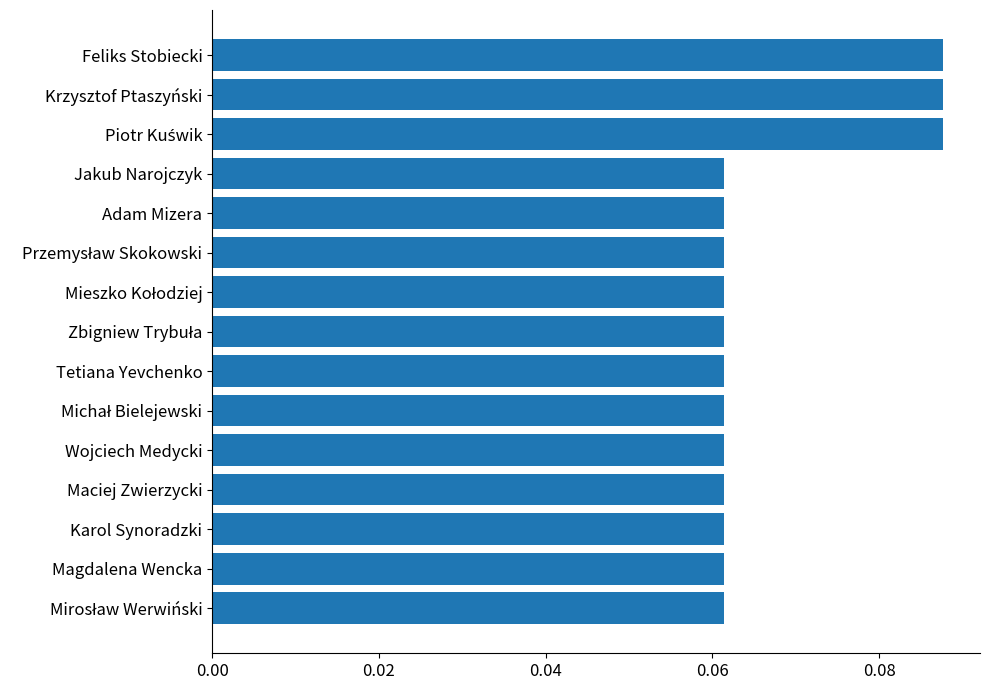

What is the sum of all values?

1.0